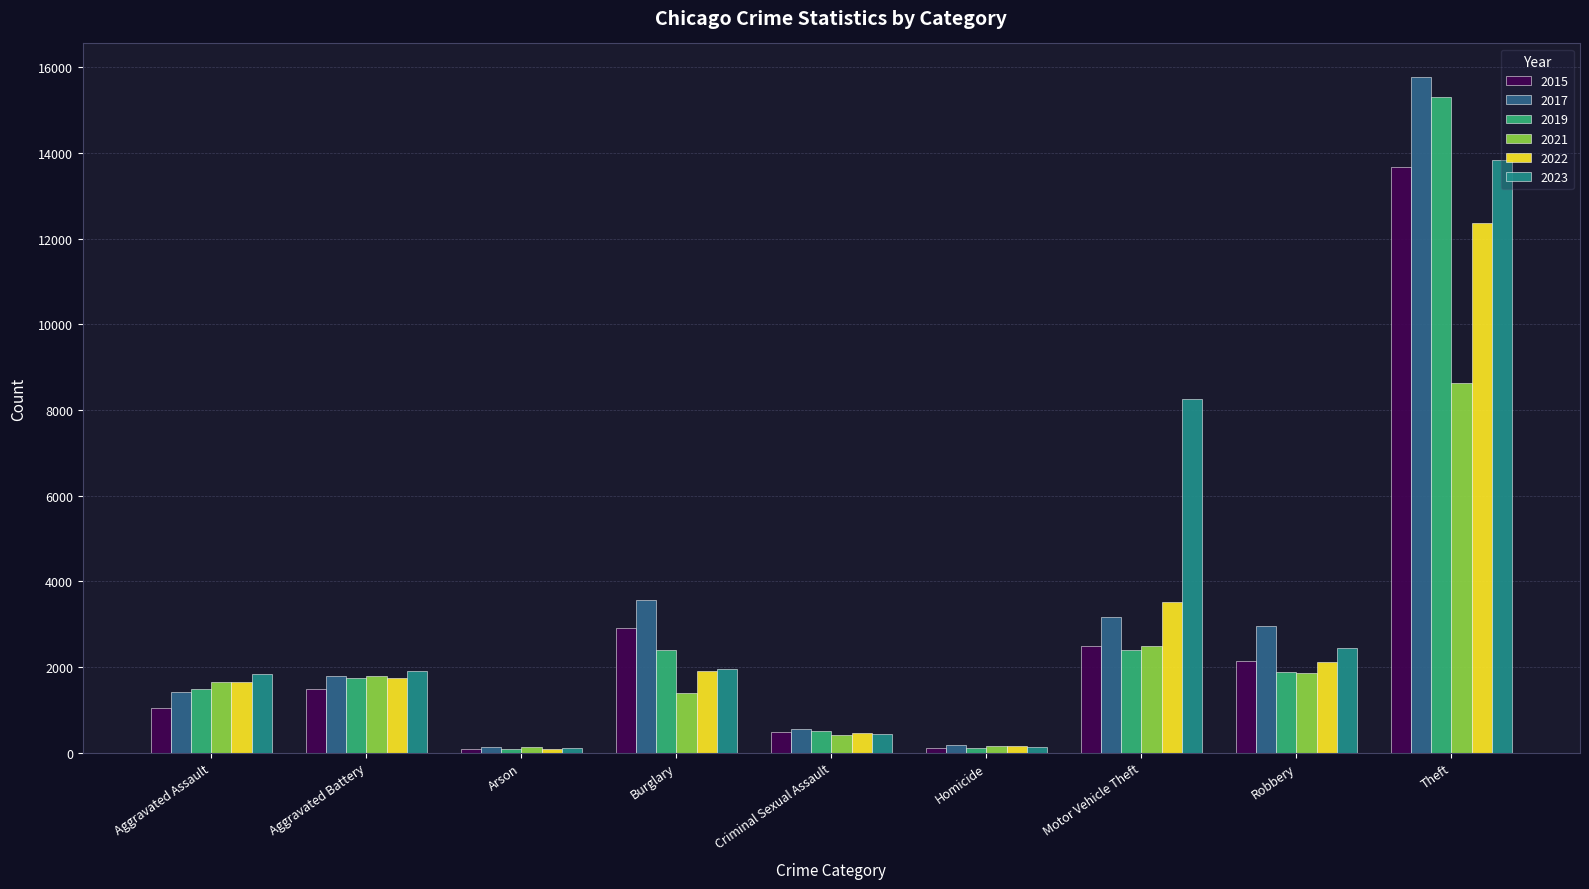

Are the bars grouped side by side (vs. stacked)?

Yes